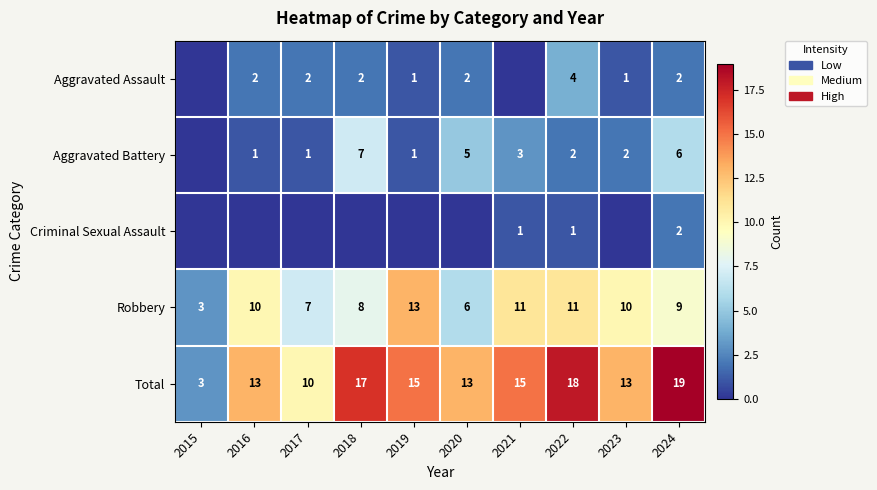

Which series changed the most between 2022 and 2024?

Aggravated Battery